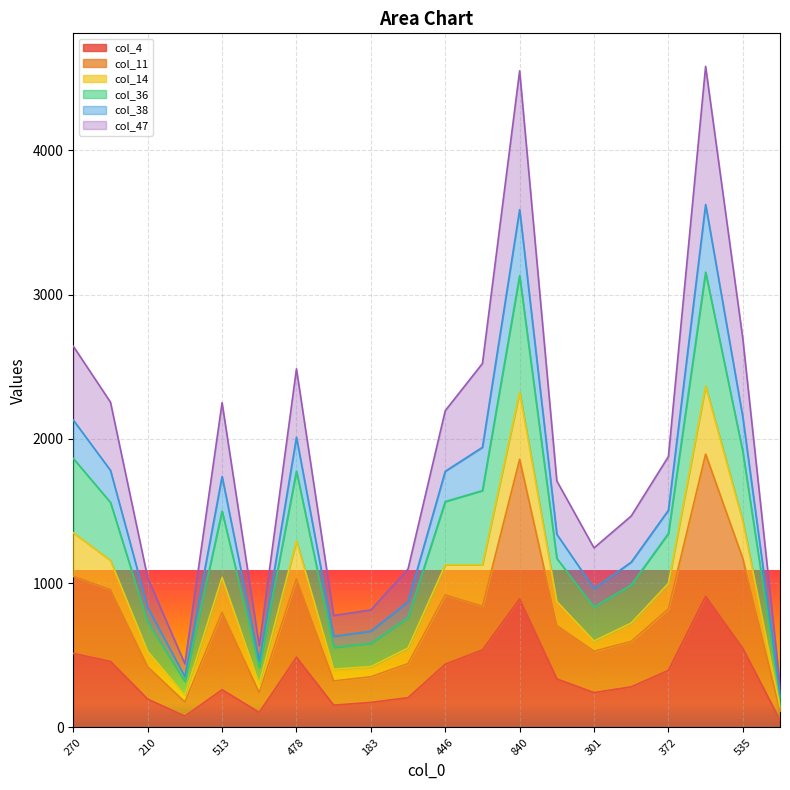

What are all the series names shown in the legend?

col_4, col_11, col_14, col_36, col_38, col_47